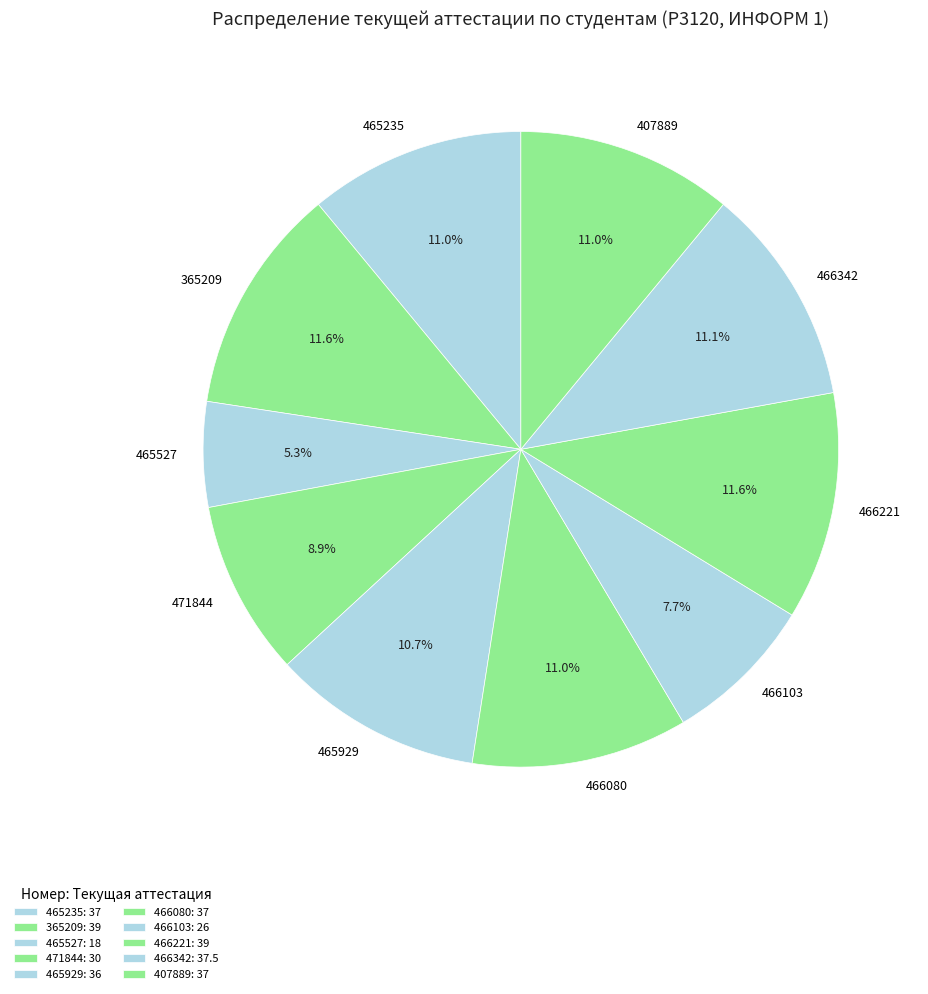

Count the number of slices in the pie.

10